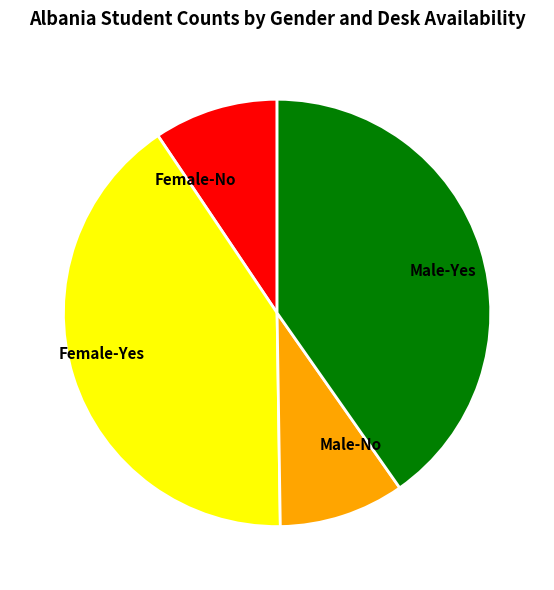

Combined, do Female-No and Male-Yes account for over 50%?

No